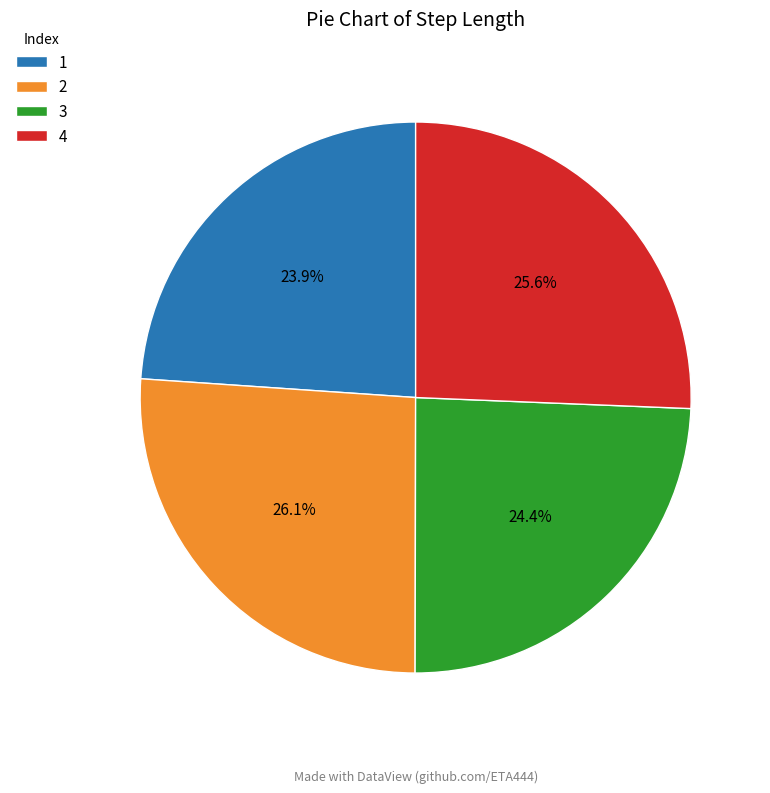

The 1 slice represents 24% of the pie. True or false?

True